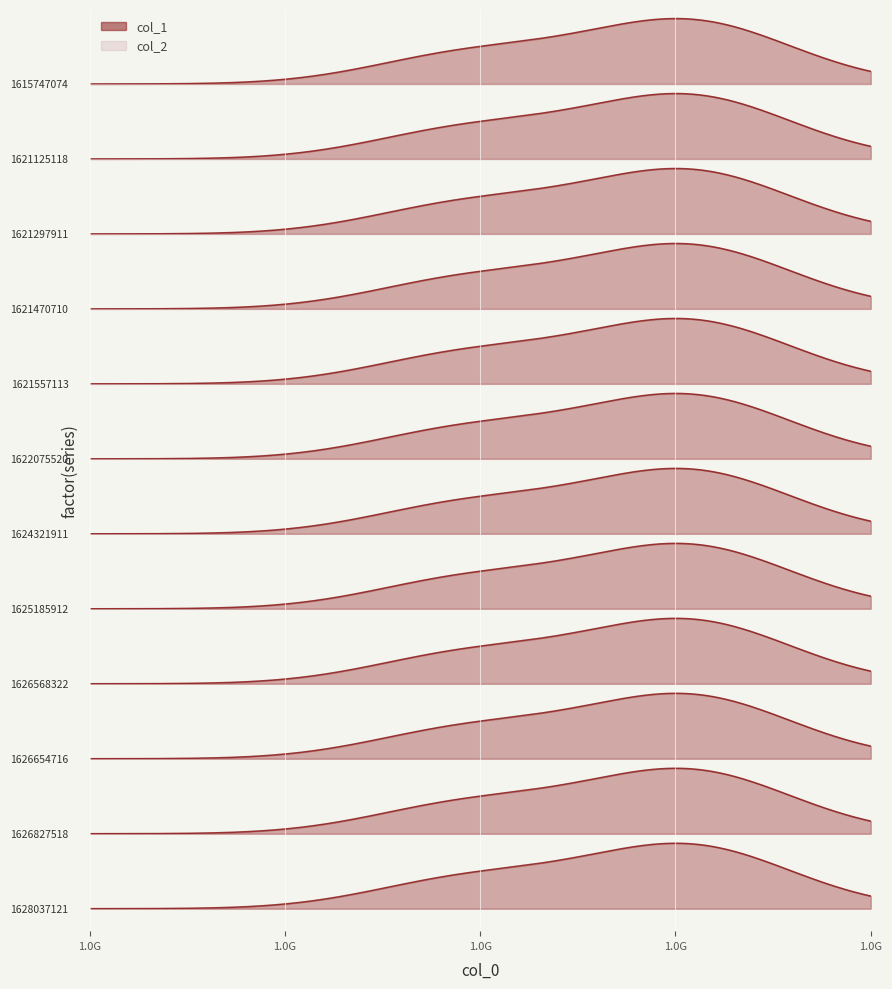

Is the value of col_1 at 1626654716 greater than the value of col_2 at 1621557113?

Yes